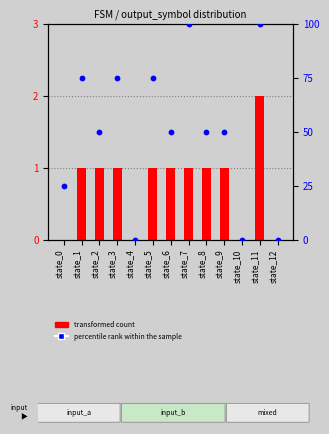

Which series contains the highest Y value?

percentile rank within the sample